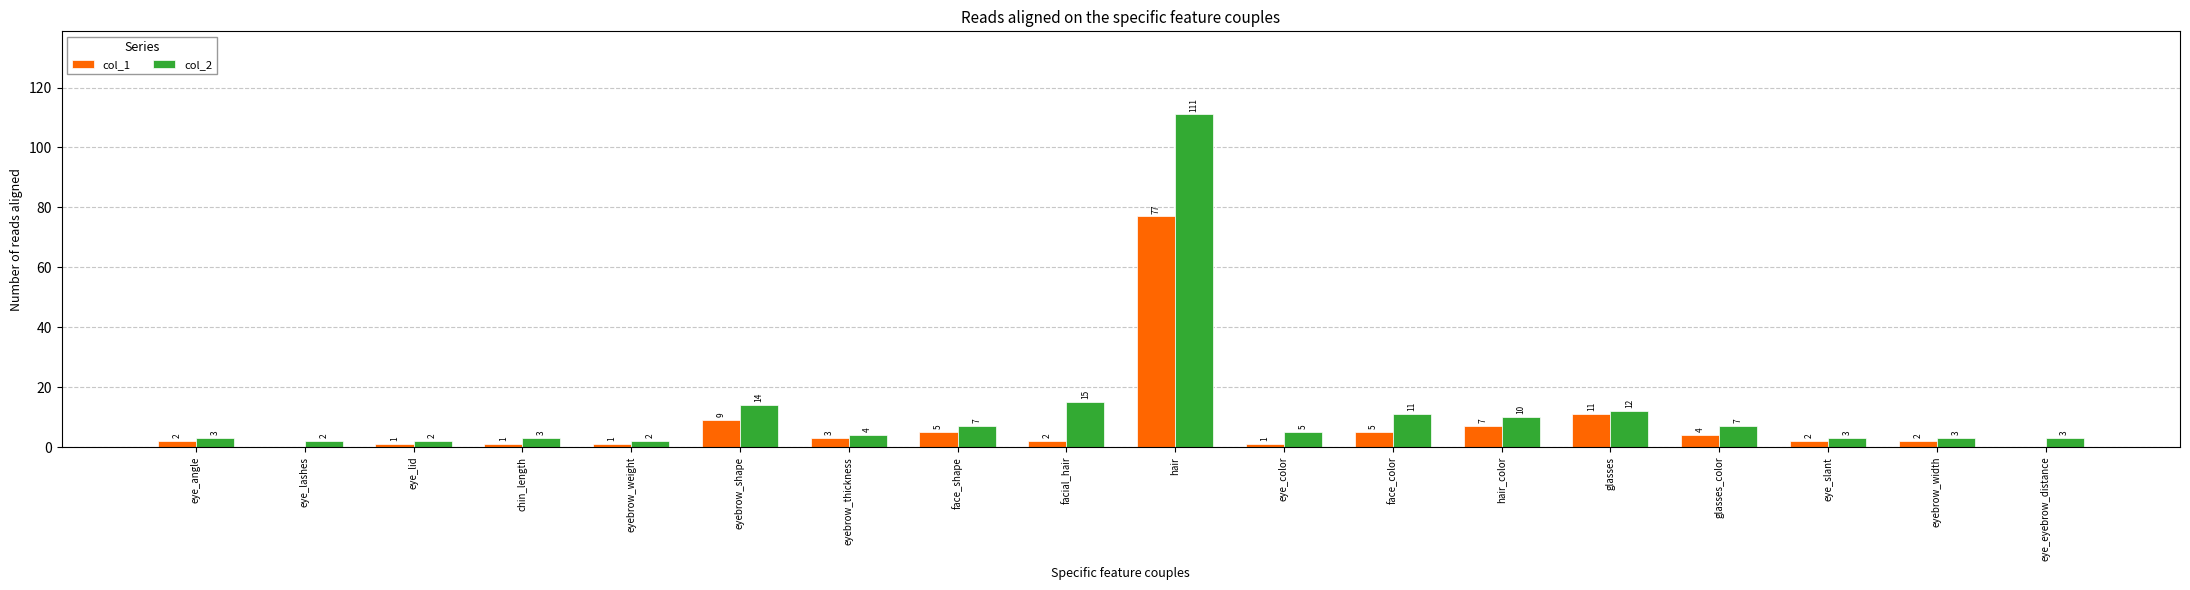

The col_2 series shows 3 at eye_slant. True or false?

True